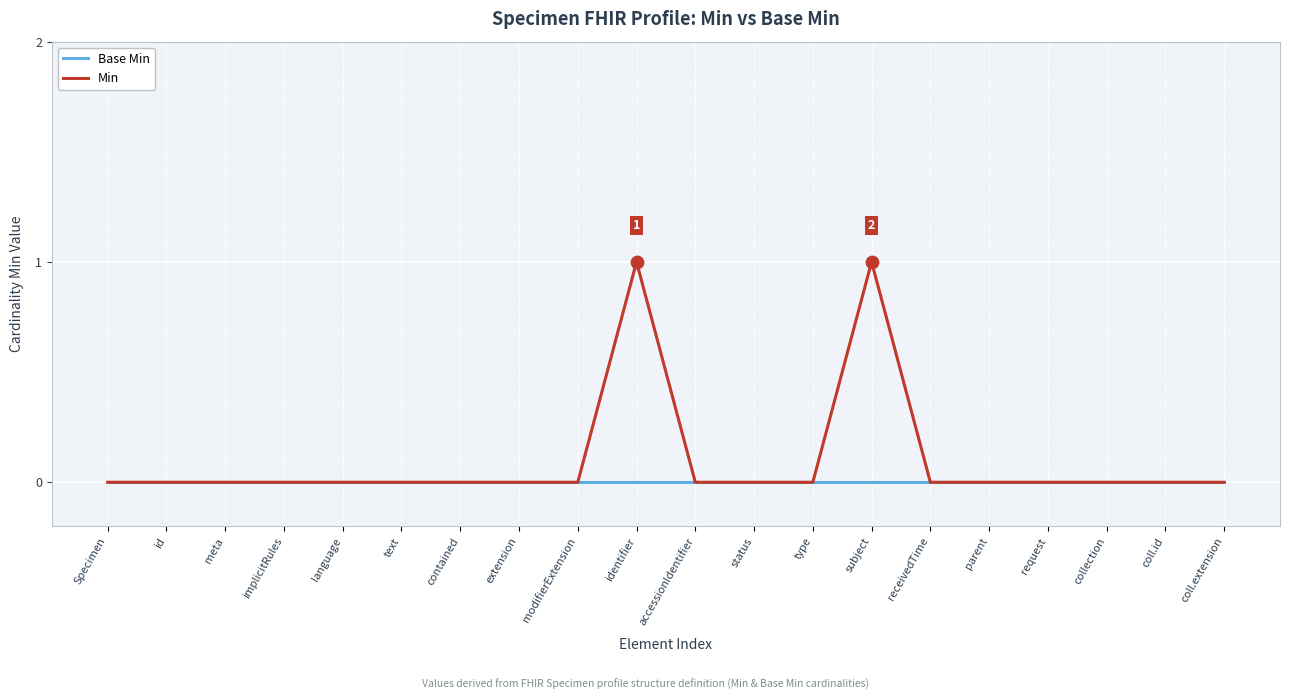

Which series has the widest spread of values?

Min